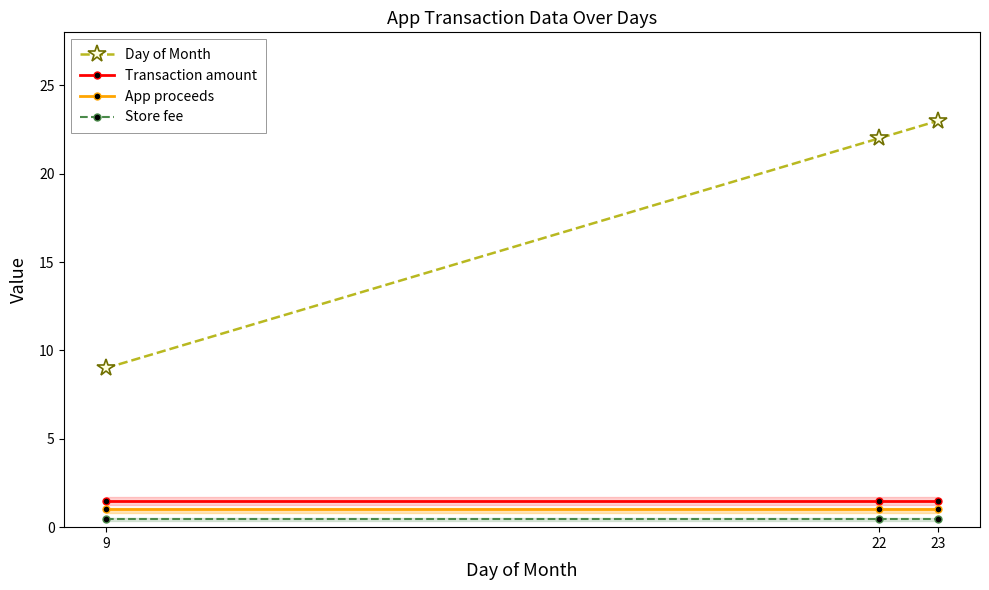

Reading left to right, transcribe all the data shown in this chart.

Day of Month: 9=9.0	22=22.0	23=23.0
Transaction amount: 9=1.5	22=1.5	23=1.5
App proceeds: 9=1.0	22=1.0	23=1.0
Store fee: 9=0.5	22=0.5	23=0.5